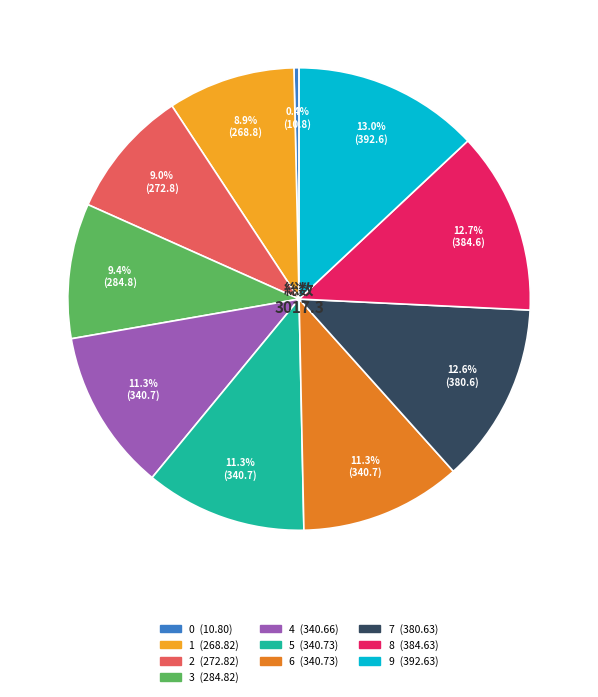

Count the number of slices in the pie.

10